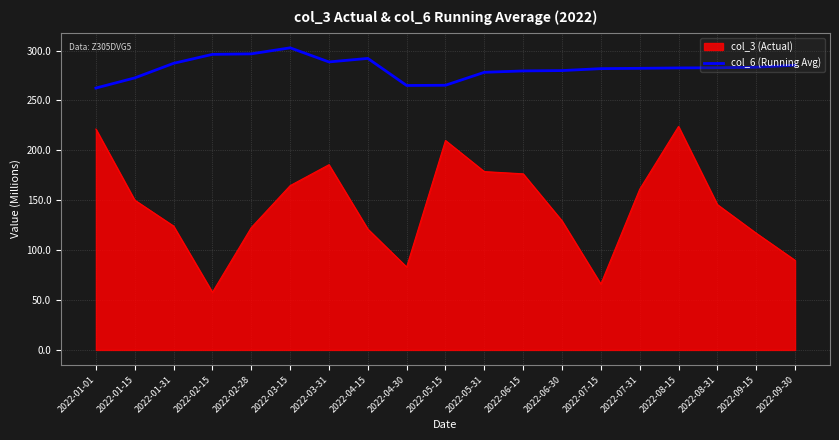

How many categories are shown in the chart?

19